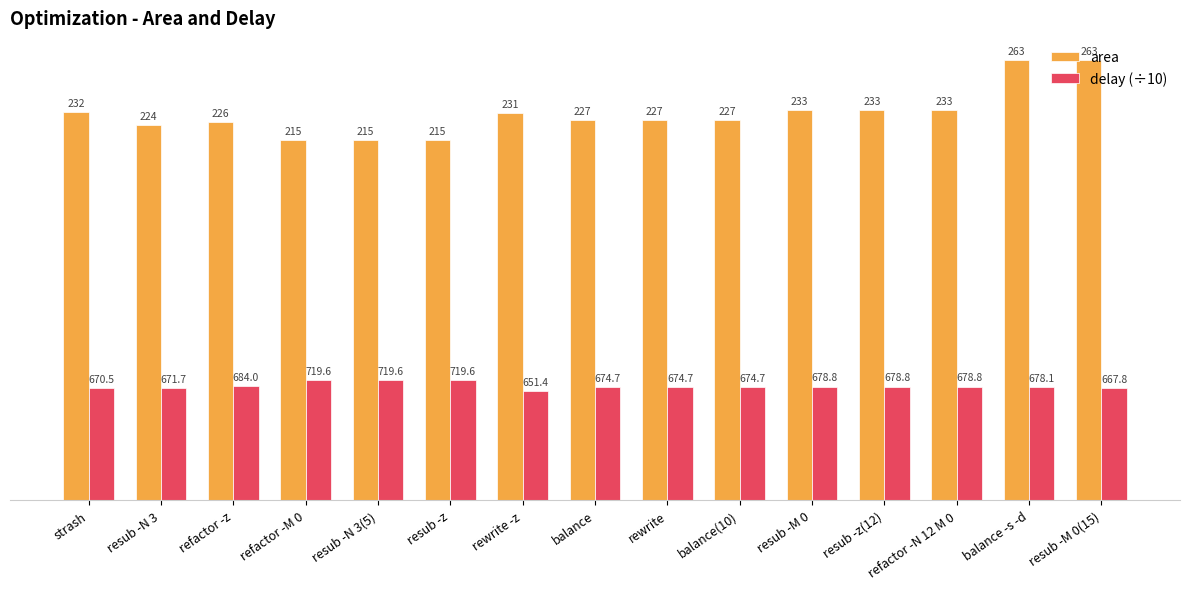

Reading left to right, what are all the values shown in this chart?

area: strash=232.0	resub -N 3=224.0	refactor -z=226.0	refactor -M 0=215.0	resub -N 3(5)=215.0	resub -z=215.0	rewrite -z=231.0	balance=227.0	rewrite=227.0	balance(10)=227.0	resub -M 0=233.0	resub -z(12)=233.0	refactor -N 12 M 0=233.0	balance -s -d=263.0	resub -M 0(15)=263.0
delay (÷10): strash=67.0	resub -N 3=67.2	refactor -z=68.4	refactor -M 0=72.0	resub -N 3(5)=72.0	resub -z=72.0	rewrite -z=65.1	balance=67.5	rewrite=67.5	balance(10)=67.5	resub -M 0=67.9	resub -z(12)=67.9	refactor -N 12 M 0=67.9	balance -s -d=67.8	resub -M 0(15)=66.8